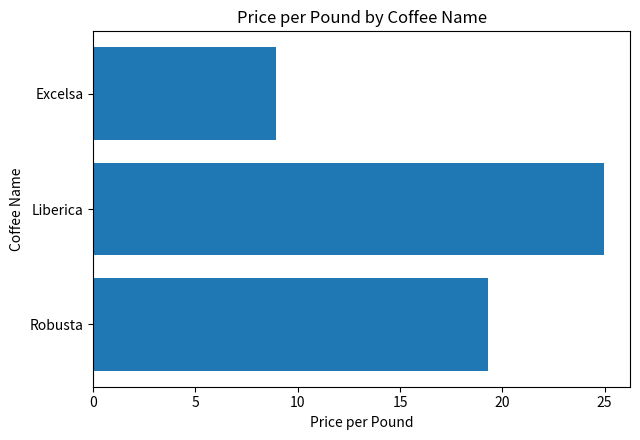

What is the greatest value displayed?

25.0